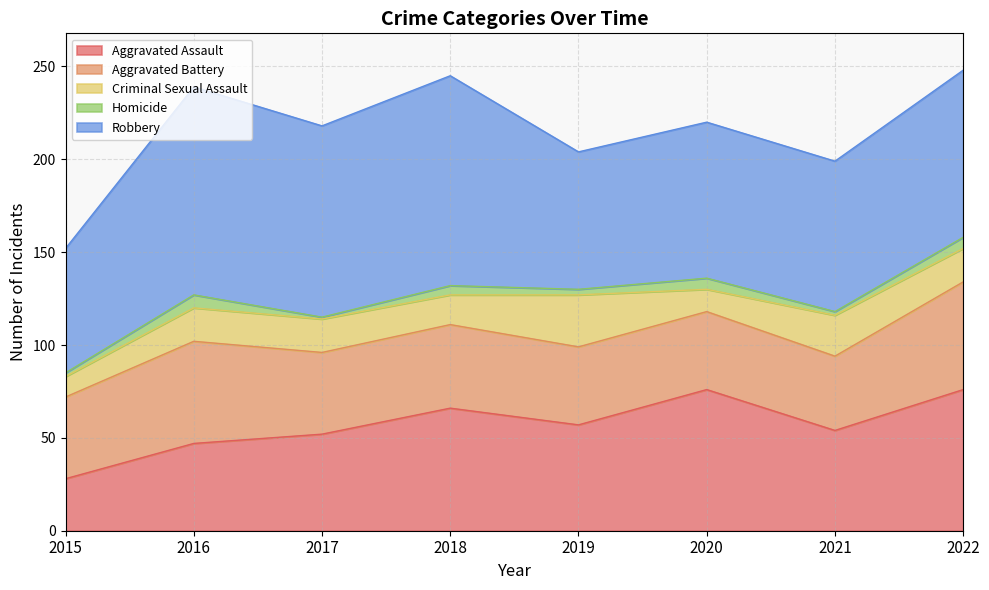

True or false: Robbery and Aggravated Assault cross at least once.

False